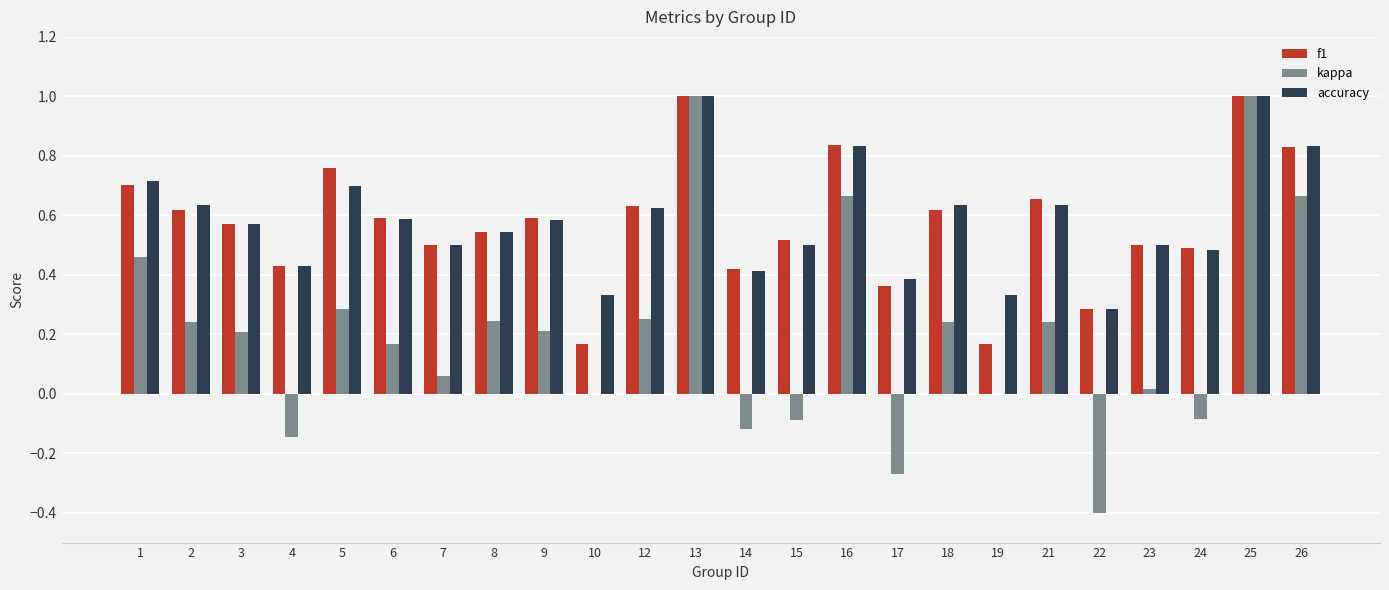

True or false: accuracy has a value of 0.2 at 19.

False